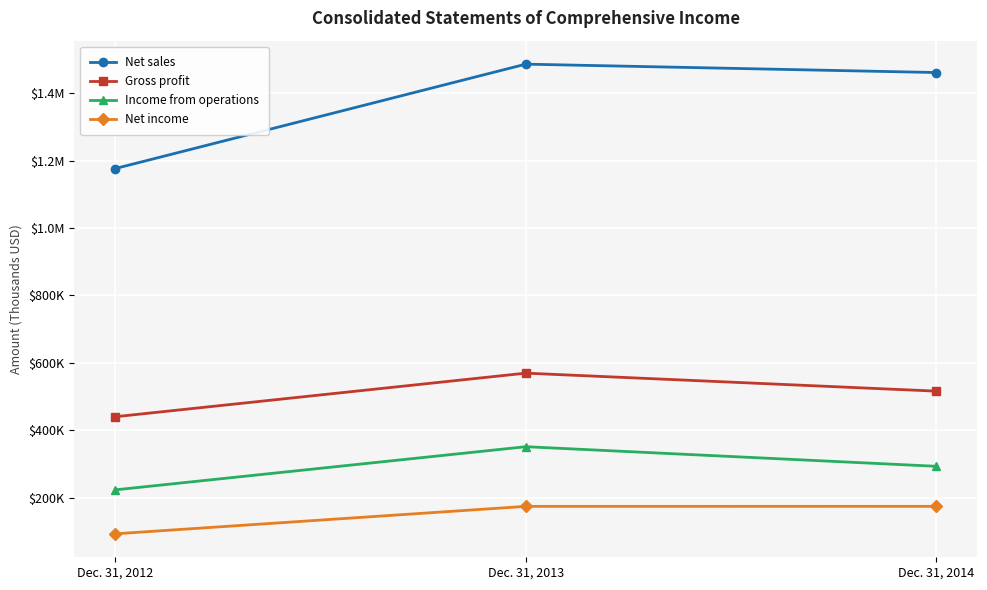

At which label does Gross profit first exceed 516219?

Dec. 31, 2013